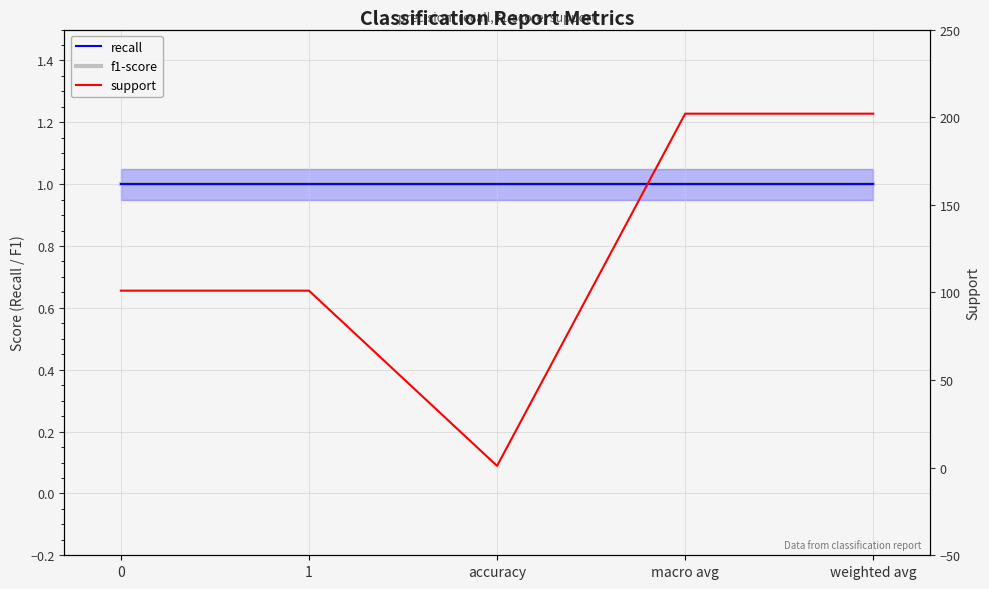

True or false: support and recall cross at least once.

False